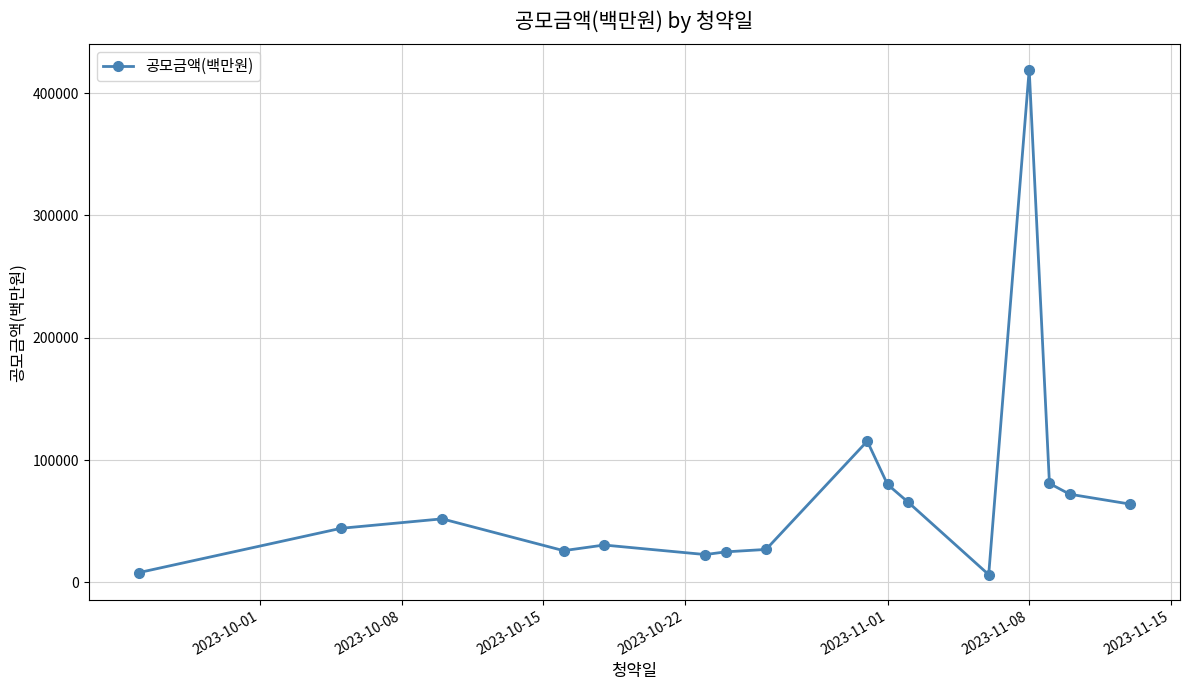

What is the maximum value shown in the chart?

419225.0